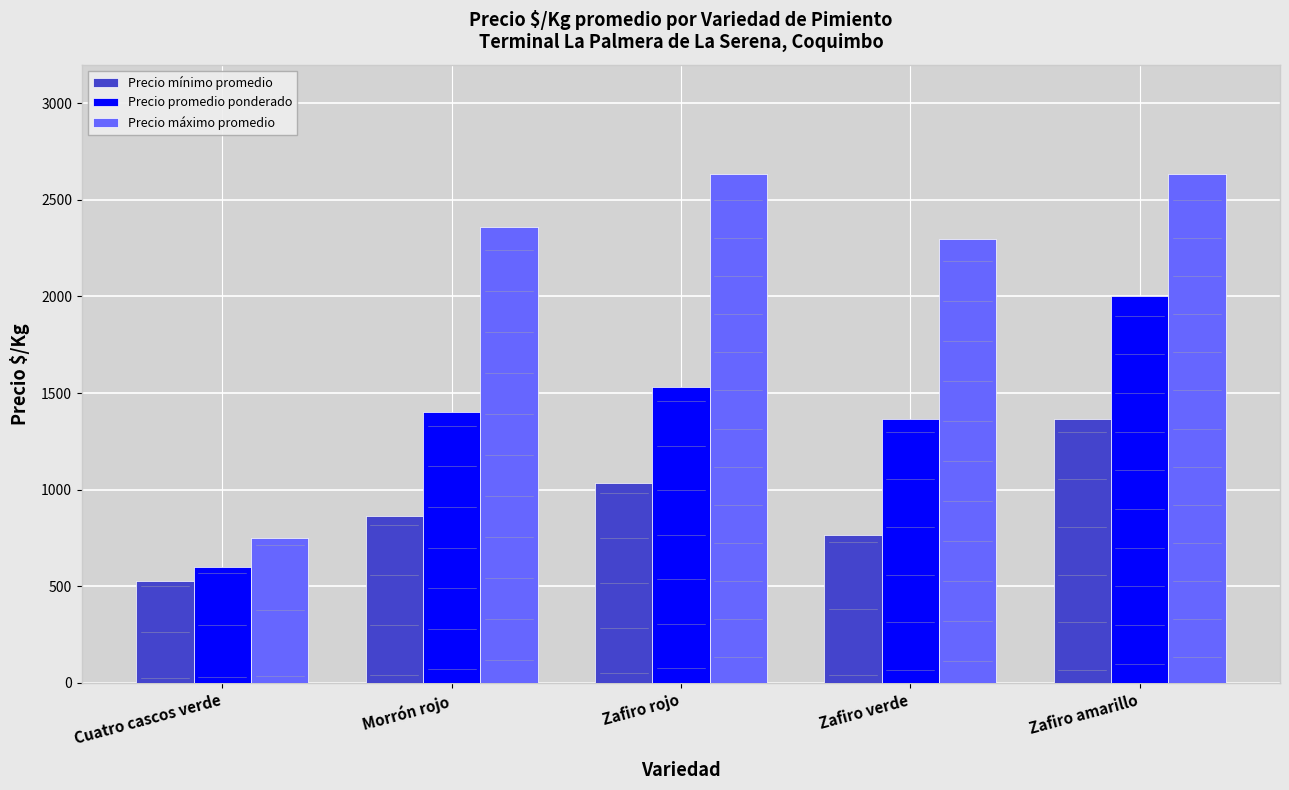

Rank the series by their average value, from lowest to highest.

Precio mínimo promedio, Precio promedio ponderado, Precio máximo promedio